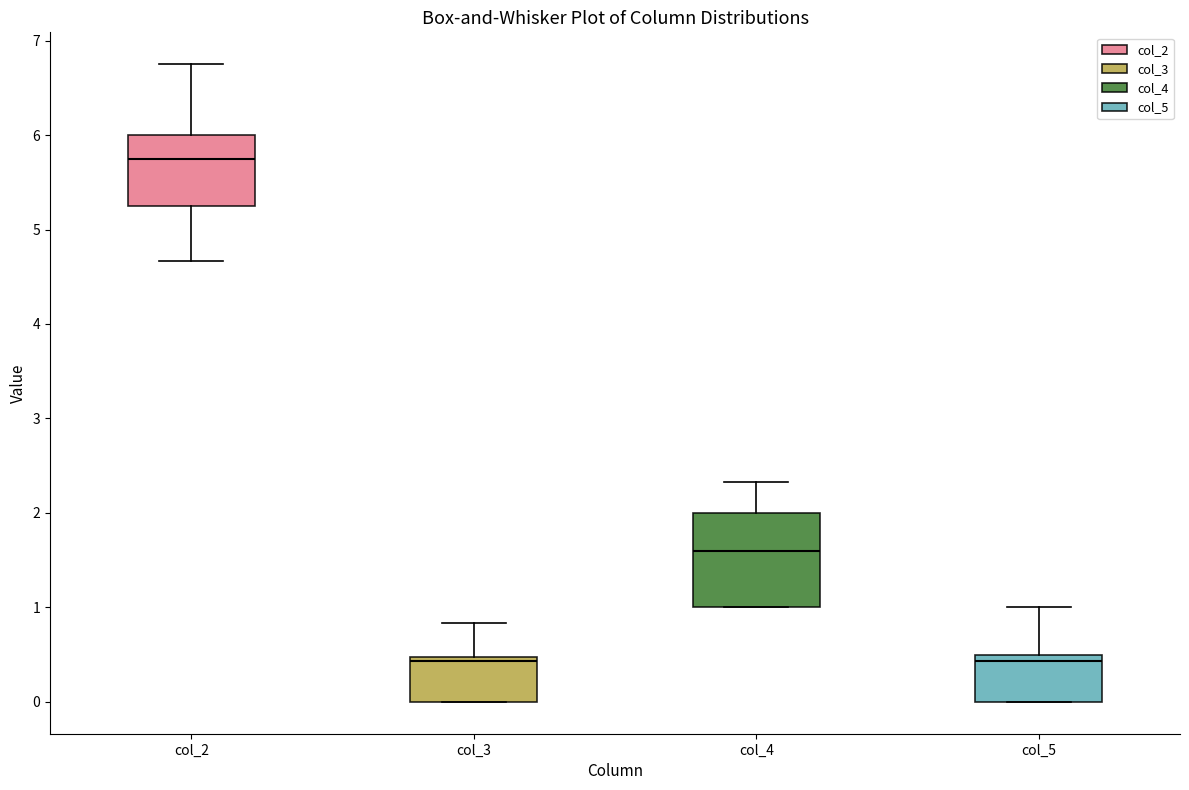

Which box has the highest median line?

col_2